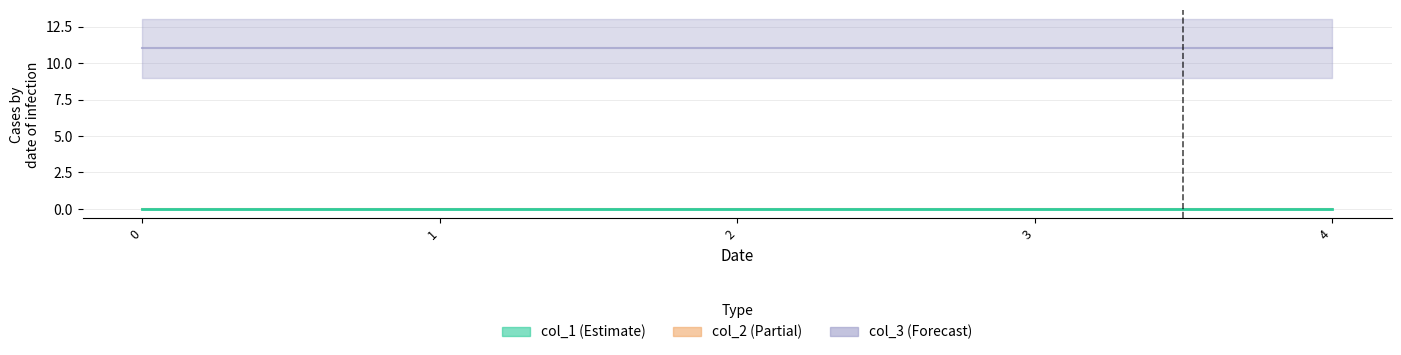

At how many categories does at least one series exceed 3?

5